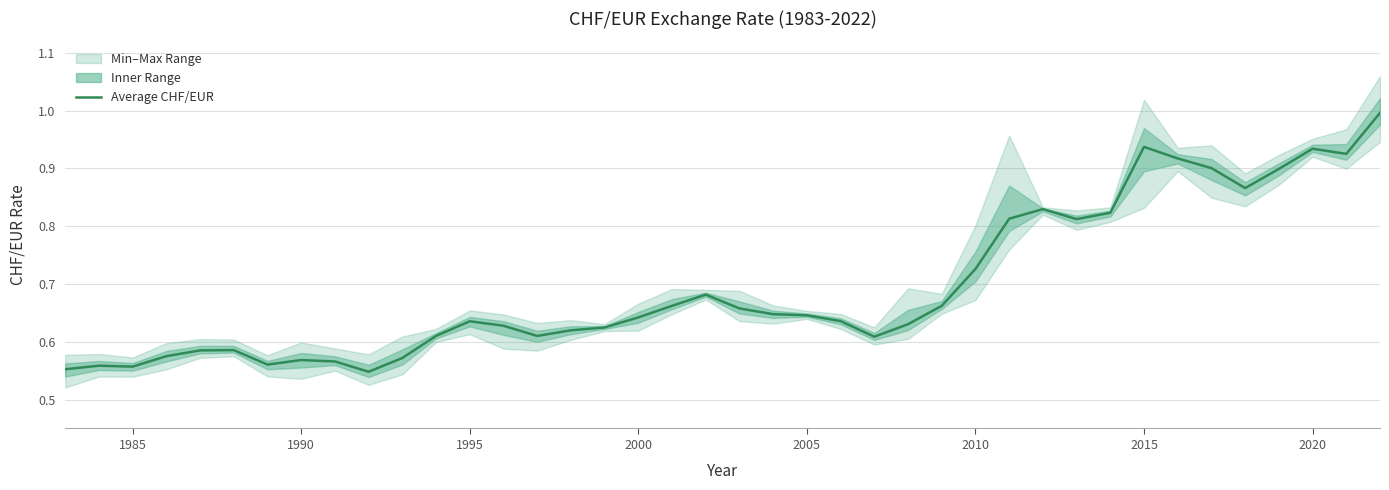

How many points are higher than both their immediate neighbors (excluding endpoints)?

8